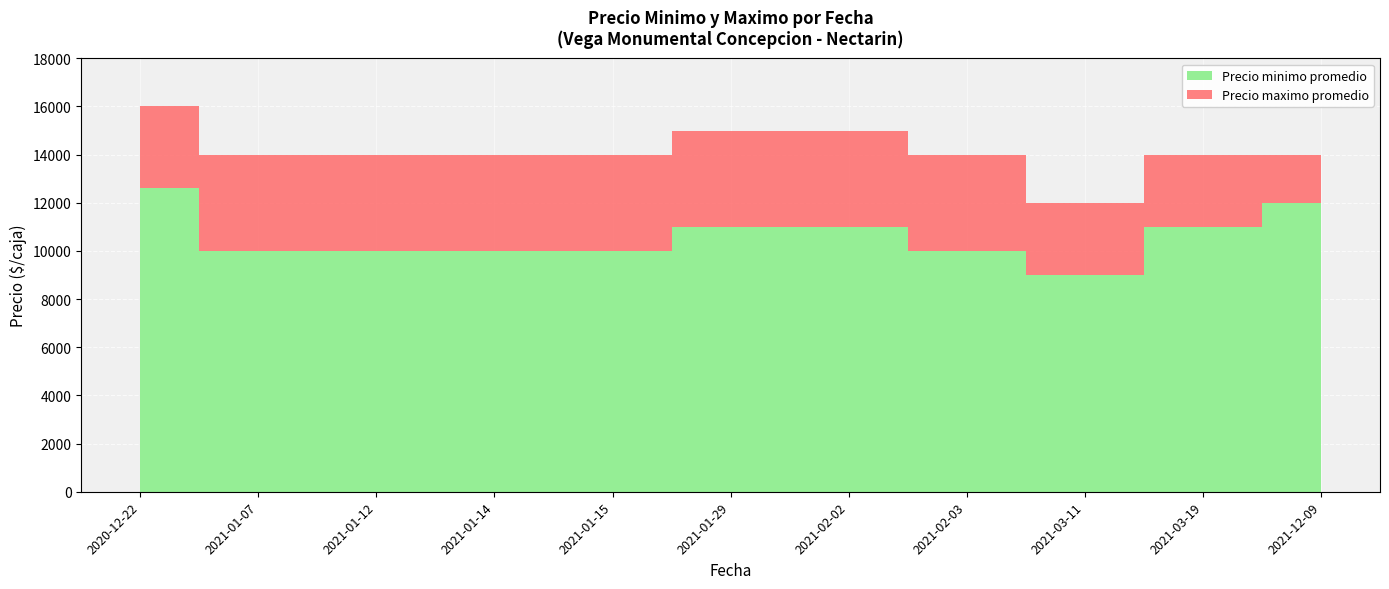

Which has a higher value, 2021-03-11 or 2021-03-19?

2021-03-19